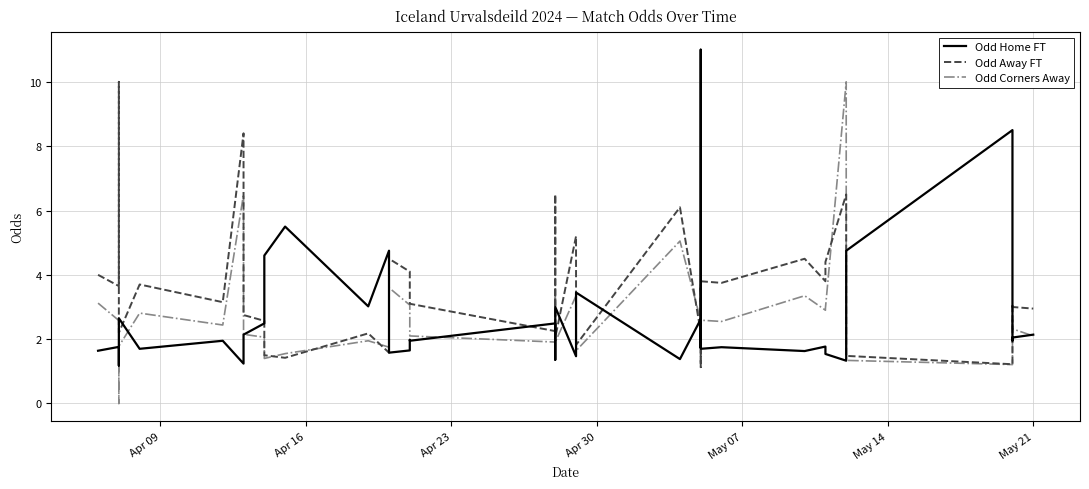

True or false: Odd Corners Away has more than 1 interior local peaks.

True